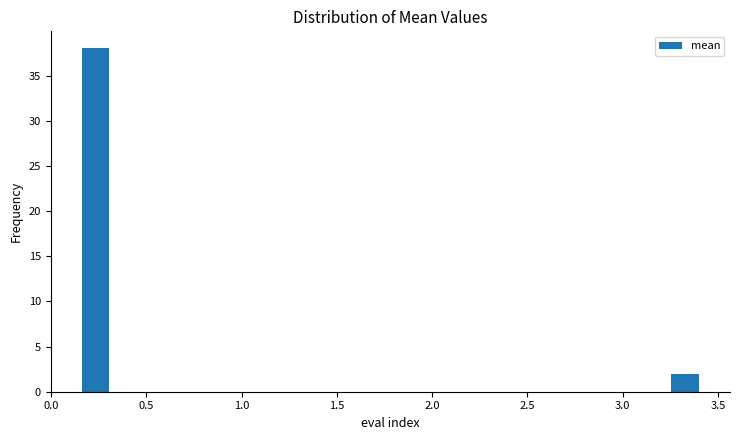

Around what value on the x-axis is the tallest bar? Give the approximate position of its centre, as read against the axis.

0.25